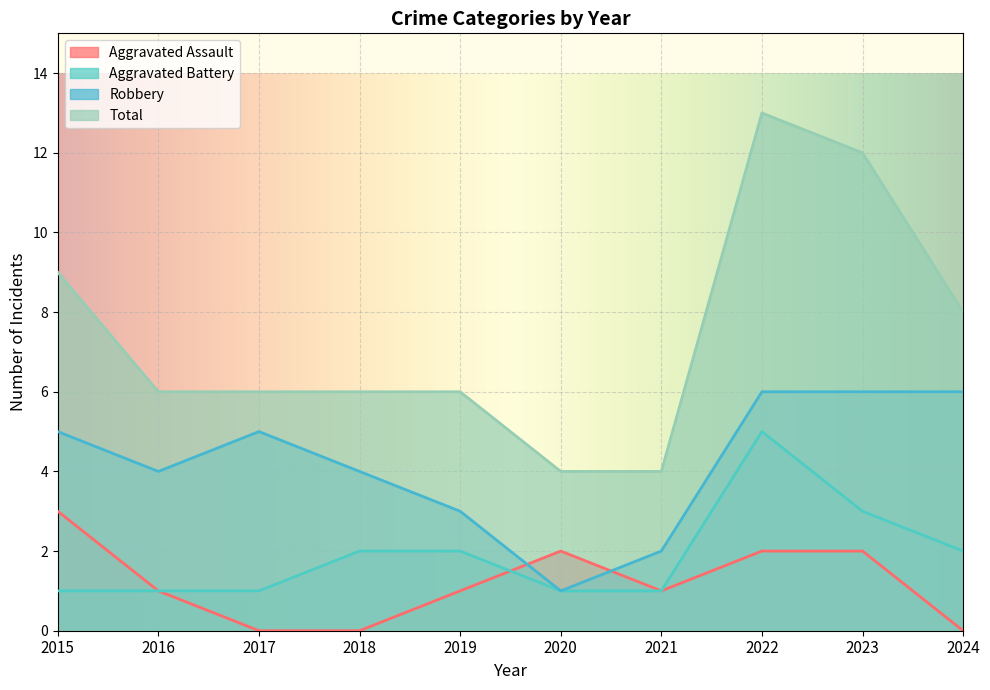

Count the Total values in the range 6 to 9.

6